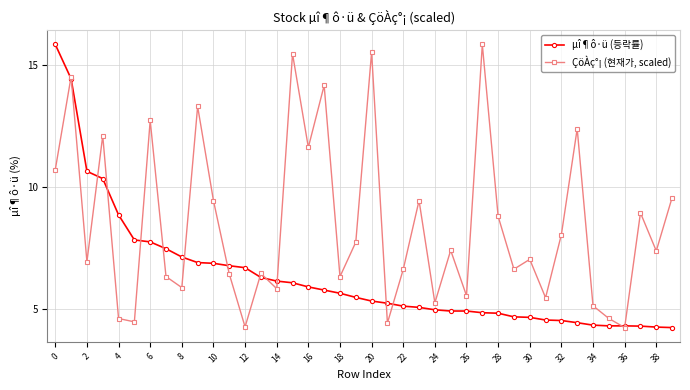

What is the greatest value displayed?

15.9